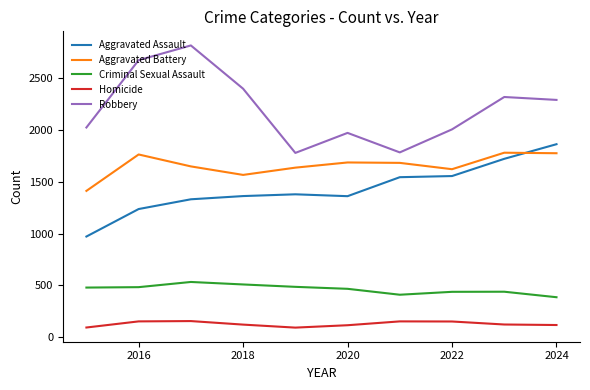

What is the difference between the maximum and minimum values in the Robbery series?

1036